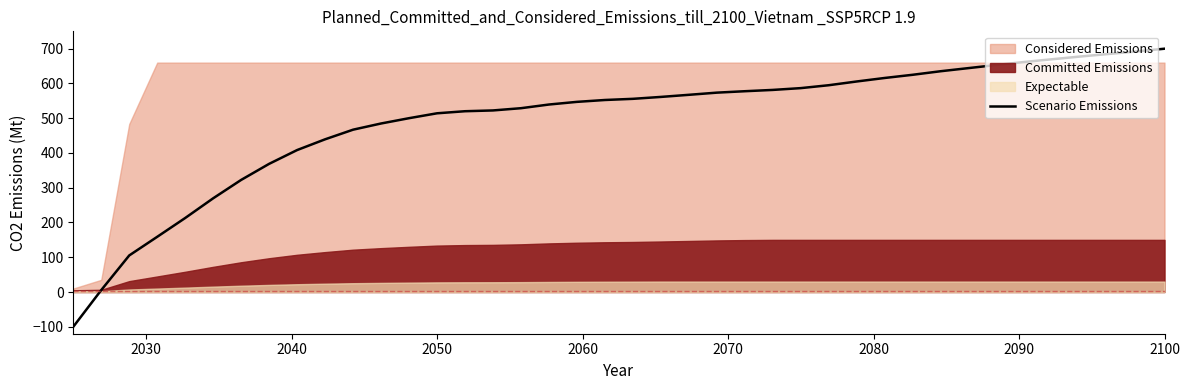

What is the highest value of the Scenario Emissions series?

700.0